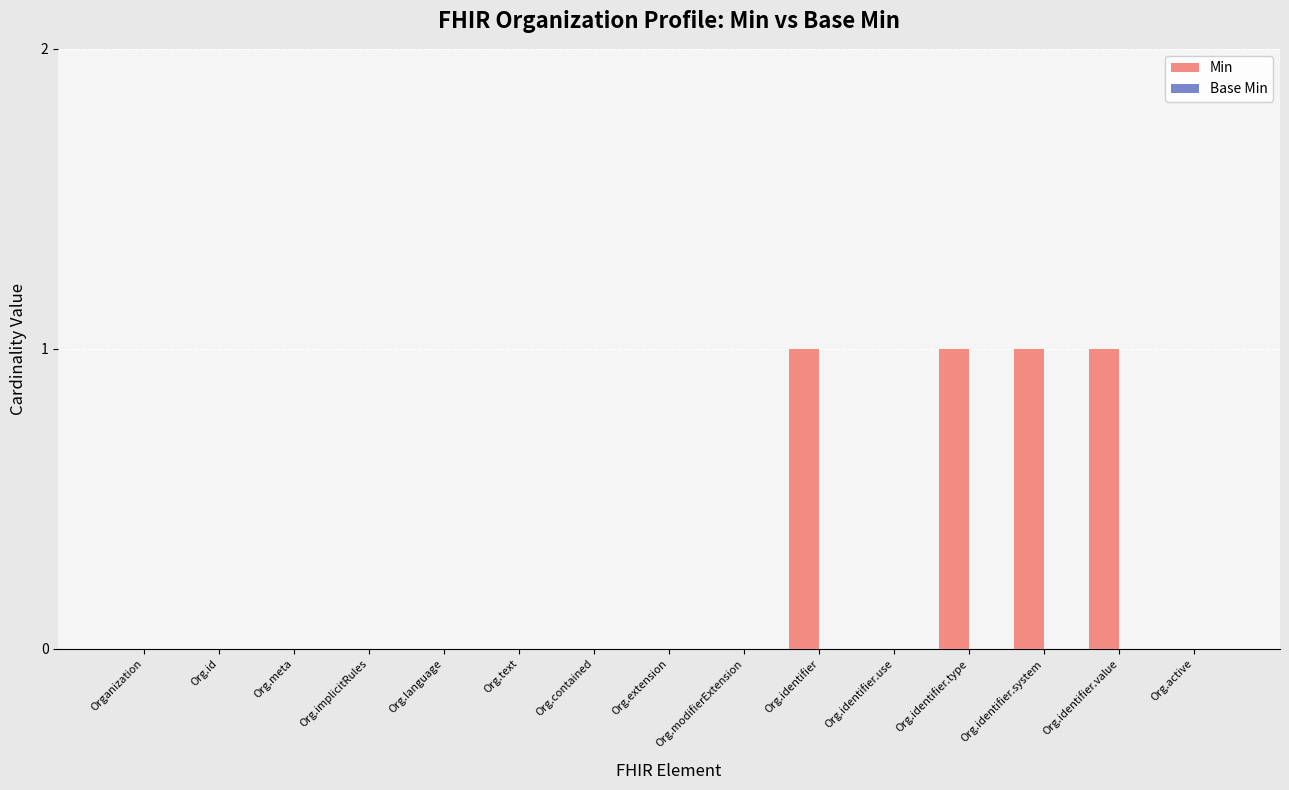

Which has a higher value, Org.id or Org.identifier.value?

Org.identifier.value